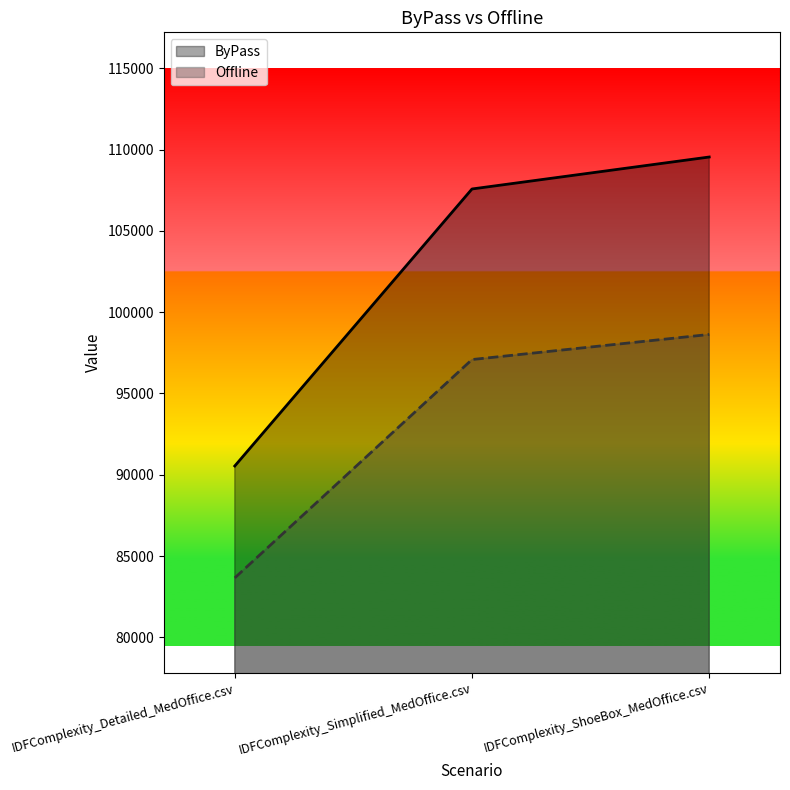

Reading left to right, transcribe all the data shown in this chart.

ByPass: IDFComplexity_Detailed_MedOffice.csv=90539.8	IDFComplexity_Simplified_MedOffice.csv=107575.9	IDFComplexity_ShoeBox_MedOffice.csv=109541.8
Offline: IDFComplexity_Detailed_MedOffice.csv=83656.5	IDFComplexity_Simplified_MedOffice.csv=97085.1	IDFComplexity_ShoeBox_MedOffice.csv=98628.5